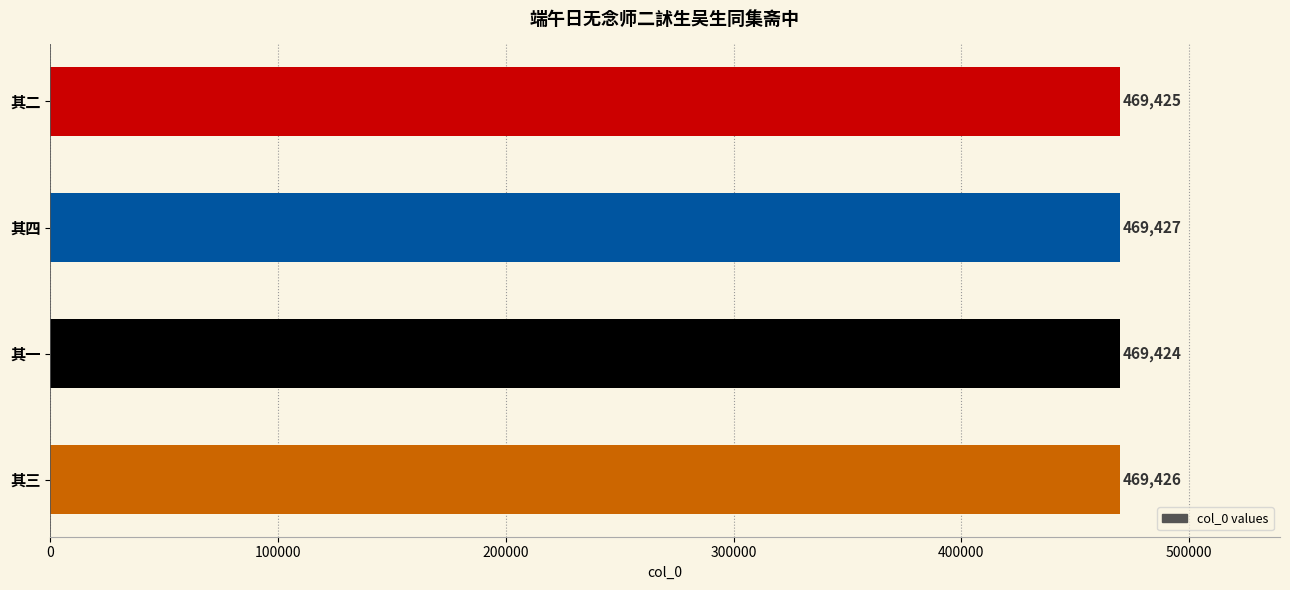

Rank the categories by value from lowest to highest.

其一, 其二, 其三, 其四